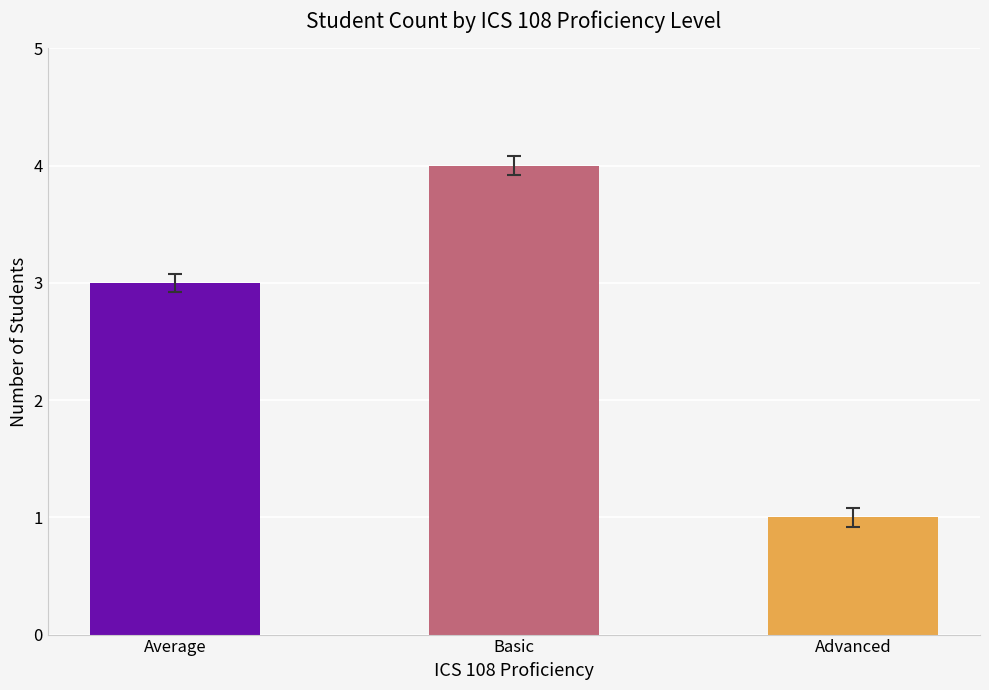

Reading right to left, list all the values displayed in this chart.

1	4	3